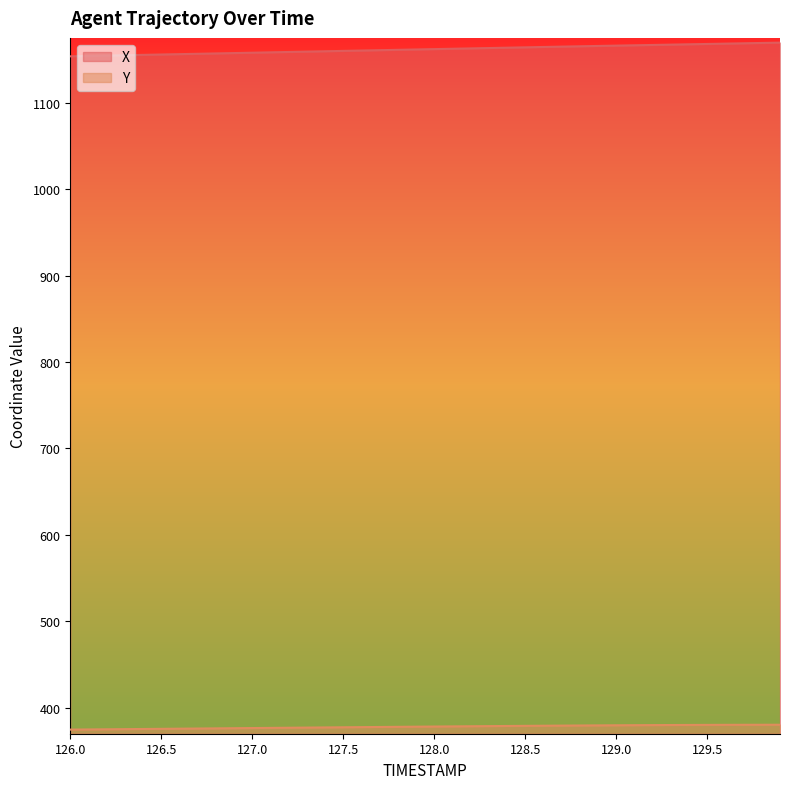

Does the chart display data point markers on the line(s)?

No